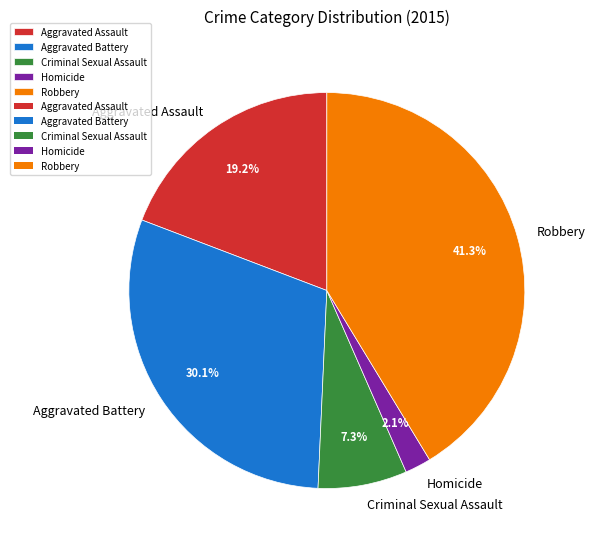

To the nearest percent, what percentage of the pie is Aggravated Battery?

30%